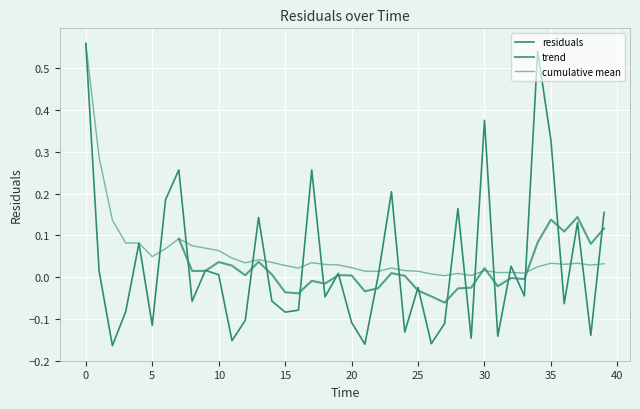

The chart shows a value of -0.3 at 11.0. True or false?

False